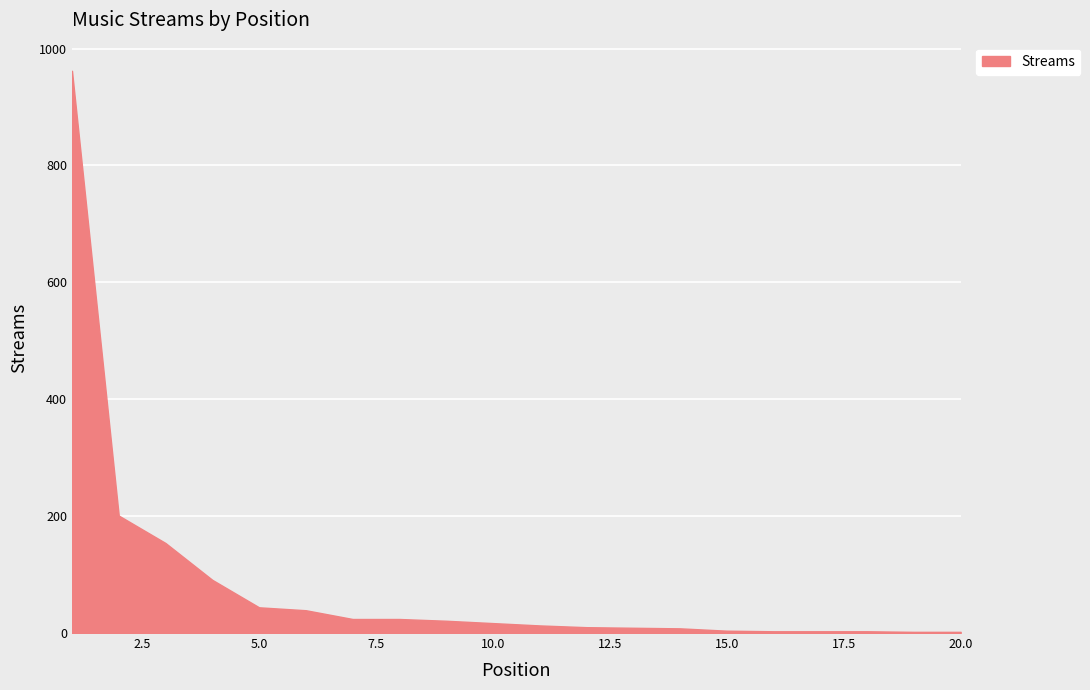

What is the maximum value shown in the chart?

962